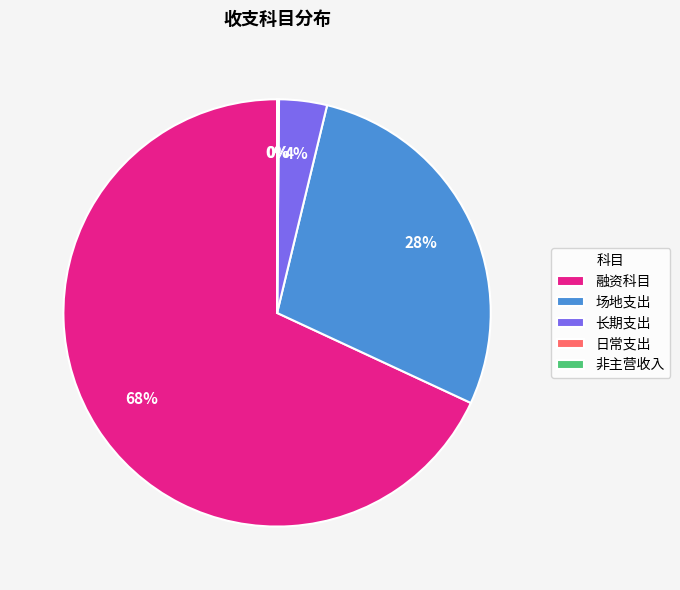

To the nearest percent, what is the difference between the largest and smallest slice percentages?

68%